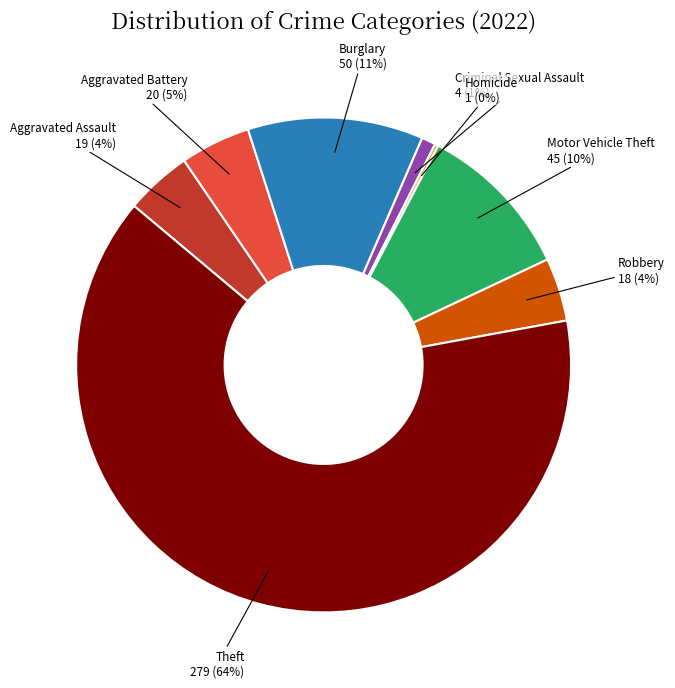

To the nearest percent, what is the average slice percentage?

12%